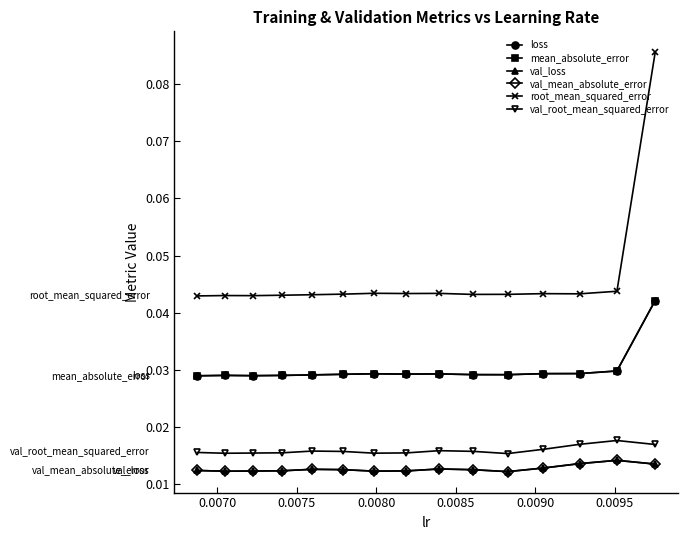

What are all the series names shown in the legend?

loss, mean_absolute_error, val_loss, val_mean_absolute_error, root_mean_squared_error, val_root_mean_squared_error